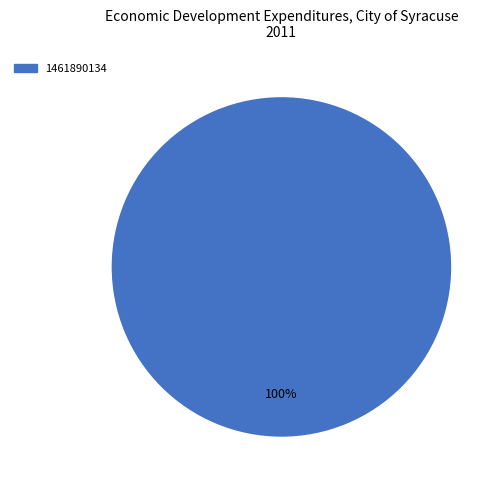

Is there a majority slice in this chart?

Yes